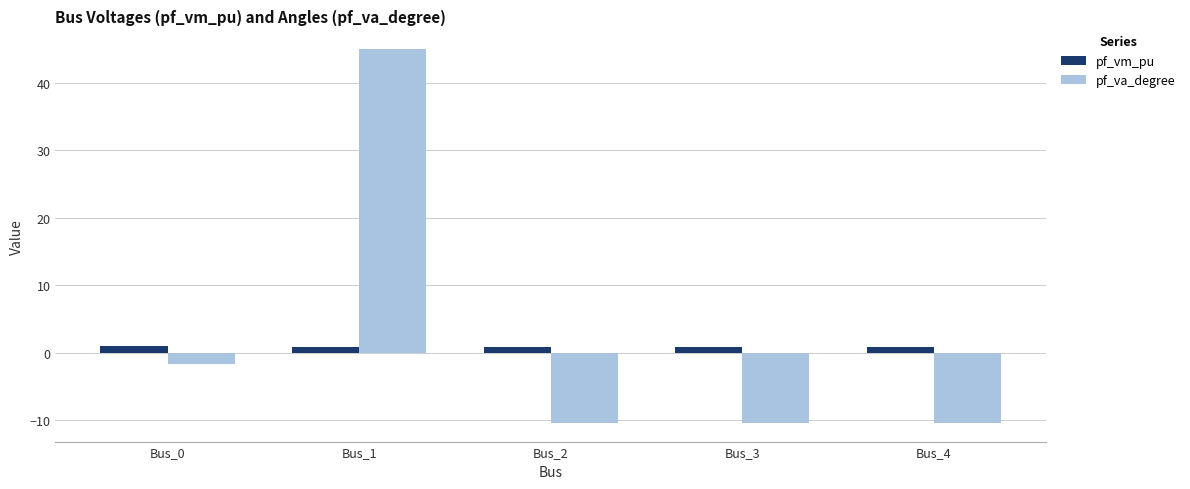

Is the value of pf_vm_pu at Bus_4 greater than the value of pf_va_degree at Bus_1?

No